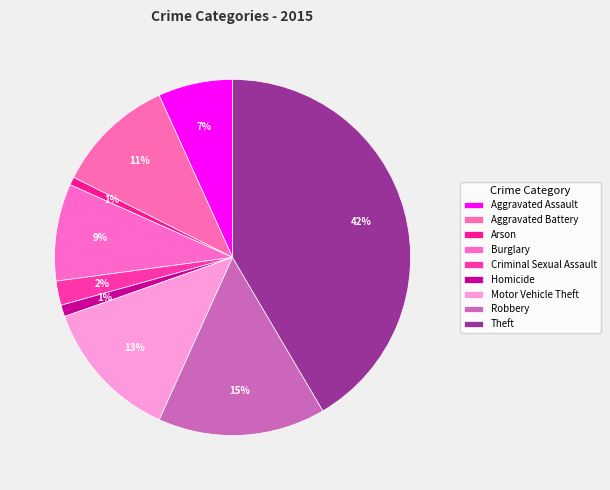

To the nearest percent, what is the combined percentage of Criminal Sexual Assault and Homicide?

3%